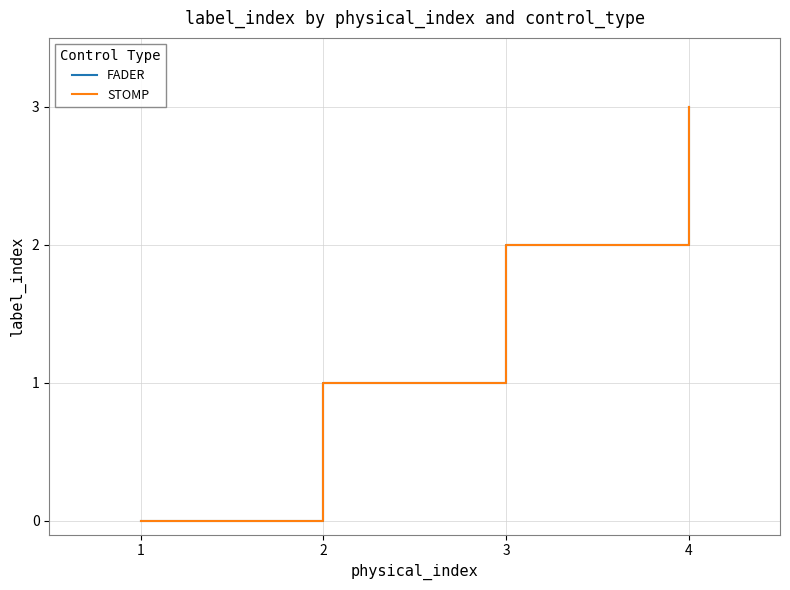

At which label is STOMP closest to 1?

2